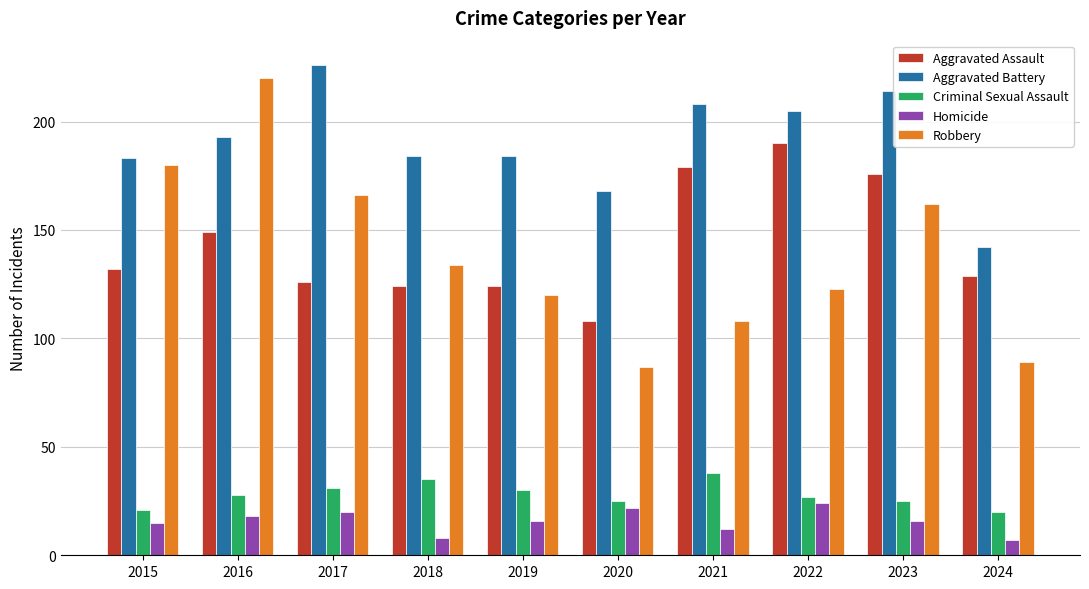

Does the chart contain any negative values?

No